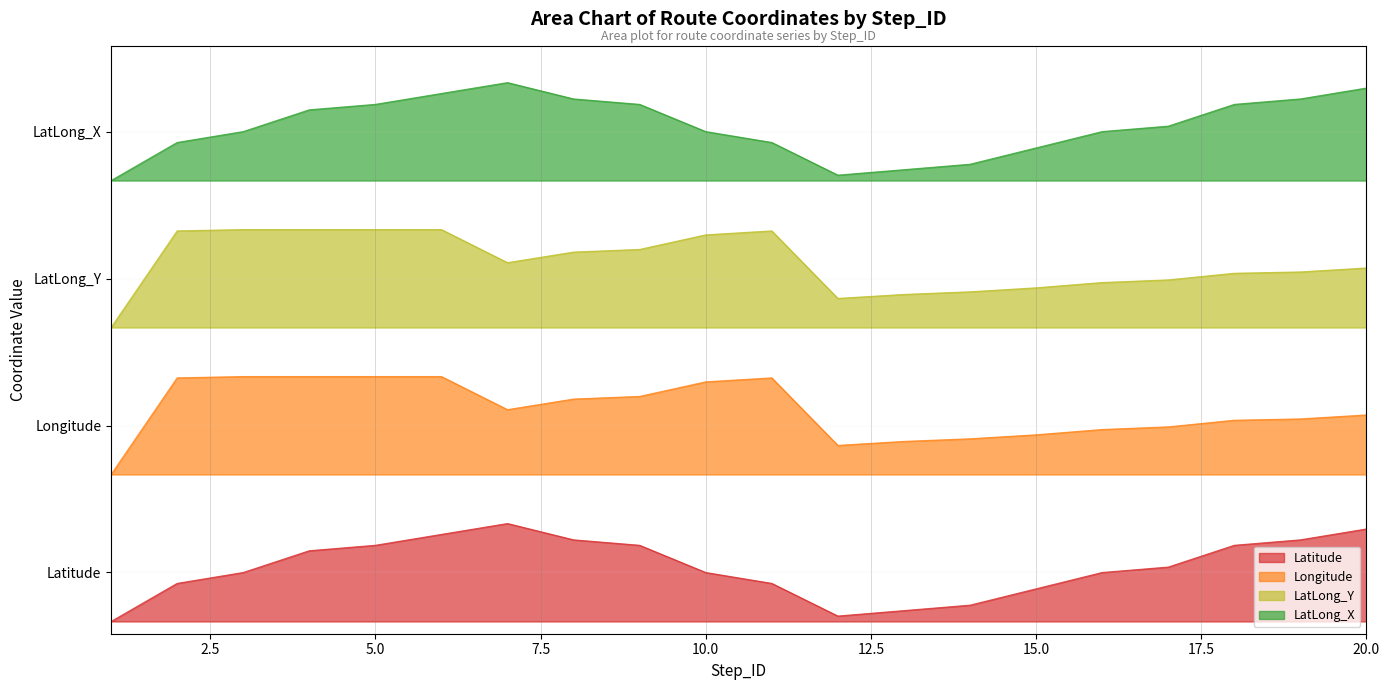

Reading left to right, list all the values displayed in this chart.

Latitude: 1=0.0	2=0.3	3=0.4	4=0.6	5=0.6	6=0.7	7=0.8	8=0.7	9=0.6	10=0.4	11=0.3	12=0.0	13=0.1	14=0.1	15=0.3	16=0.4	17=0.4	18=0.6	19=0.7	20=0.8
Longitude: 1=1.2	2=2.0	3=2.0	4=2.0	5=2.0	6=2.0	7=1.7	8=1.8	9=1.8	10=2.0	11=2.0	12=1.4	13=1.5	14=1.5	15=1.5	16=1.6	17=1.6	18=1.6	19=1.7	20=1.7
LatLong_Y: 1=2.4	2=3.2	3=3.2	4=3.2	5=3.2	6=3.2	7=2.9	8=3.0	9=3.0	10=3.2	11=3.2	12=2.6	13=2.7	14=2.7	15=2.7	16=2.8	17=2.8	18=2.8	19=2.9	20=2.9
LatLong_X: 1=3.6	2=3.9	3=4.0	4=4.2	5=4.2	6=4.3	7=4.4	8=4.3	9=4.2	10=4.0	11=3.9	12=3.6	13=3.7	14=3.7	15=3.9	16=4.0	17=4.0	18=4.2	19=4.3	20=4.4